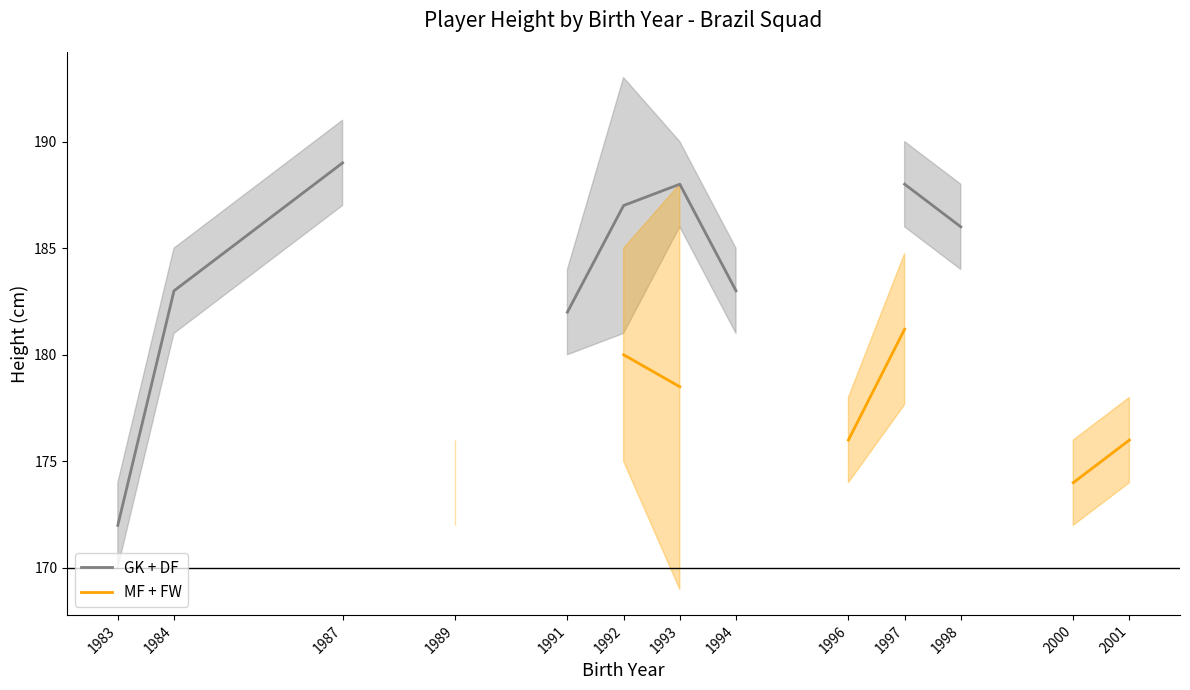

True or false: MF + FW has a value of 174.0 at 2000.

True